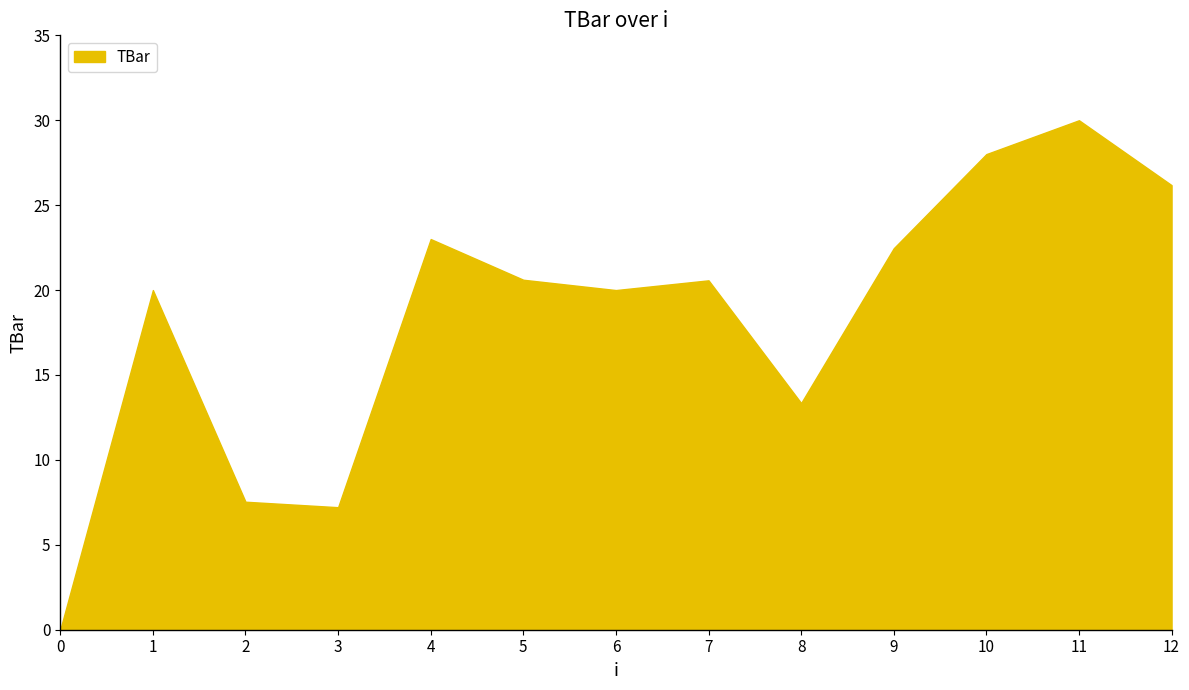

How many positive values are there?

12